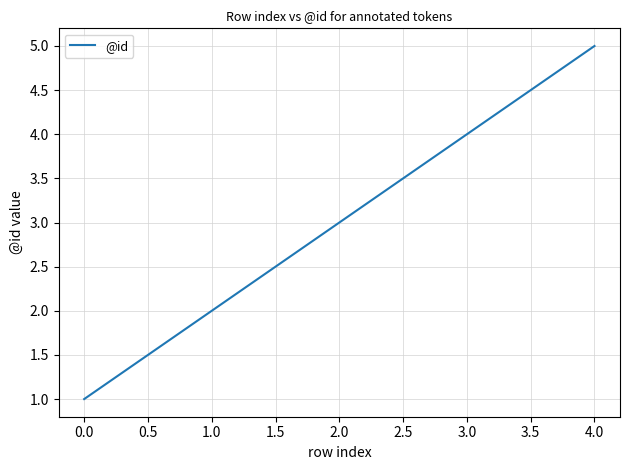

How many lines are shown in the chart?

1